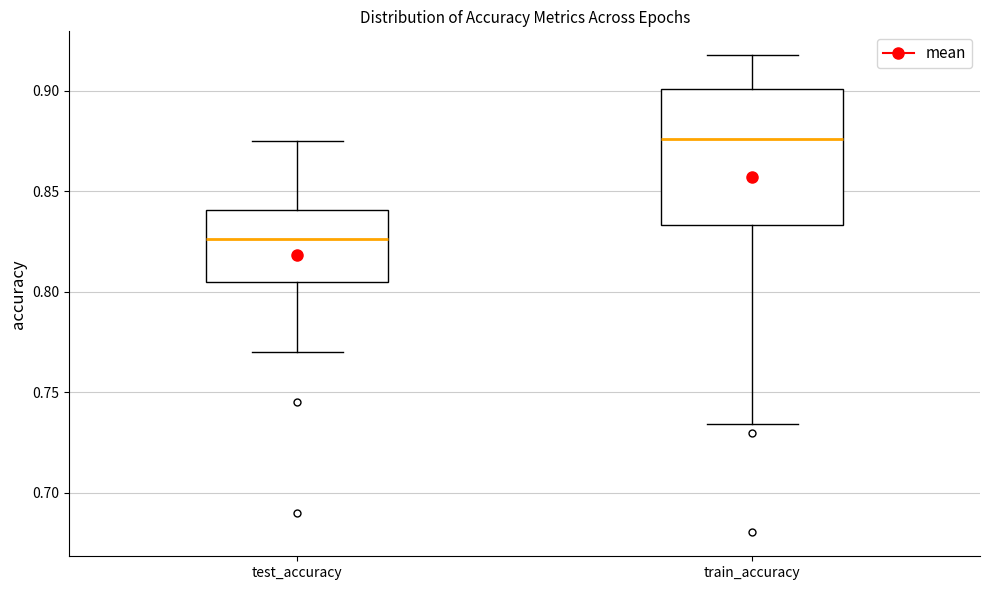

Which box's median line is the highest?

train_accuracy